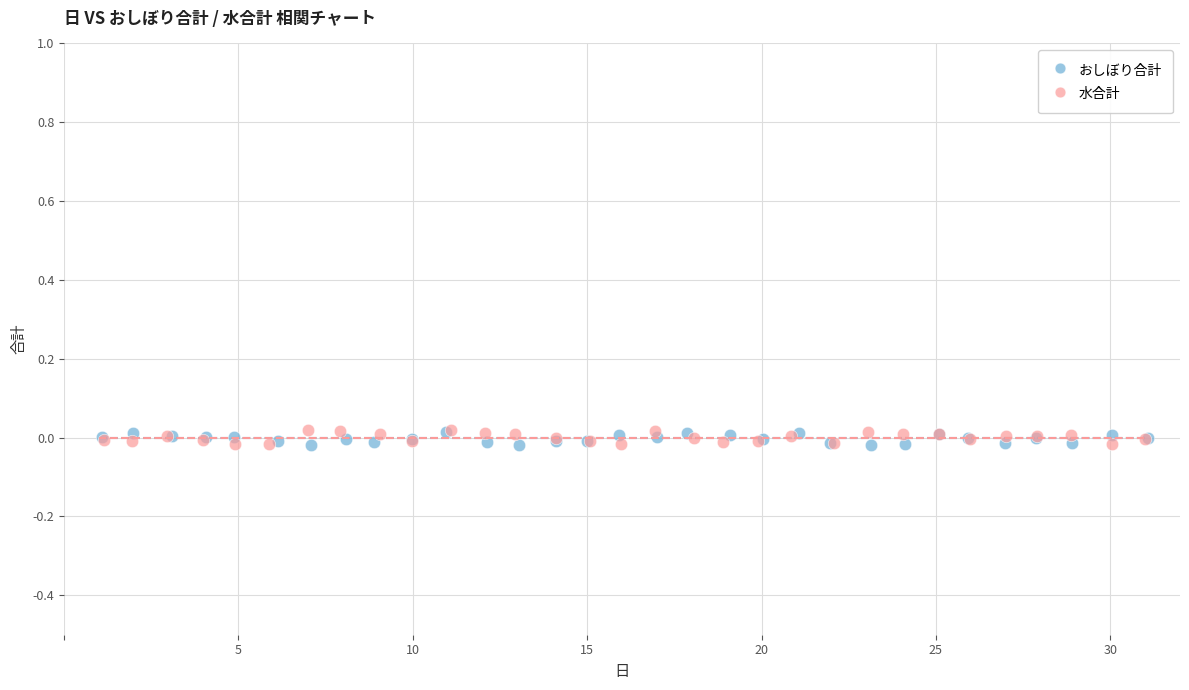

What are all the series names shown in the legend?

おしぼり合計, 水合計